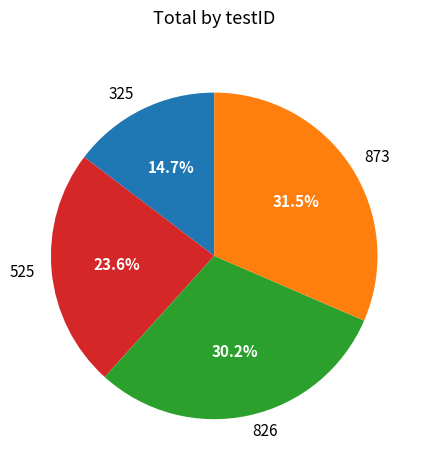

Is it true that 325 is 7% of the pie?

False